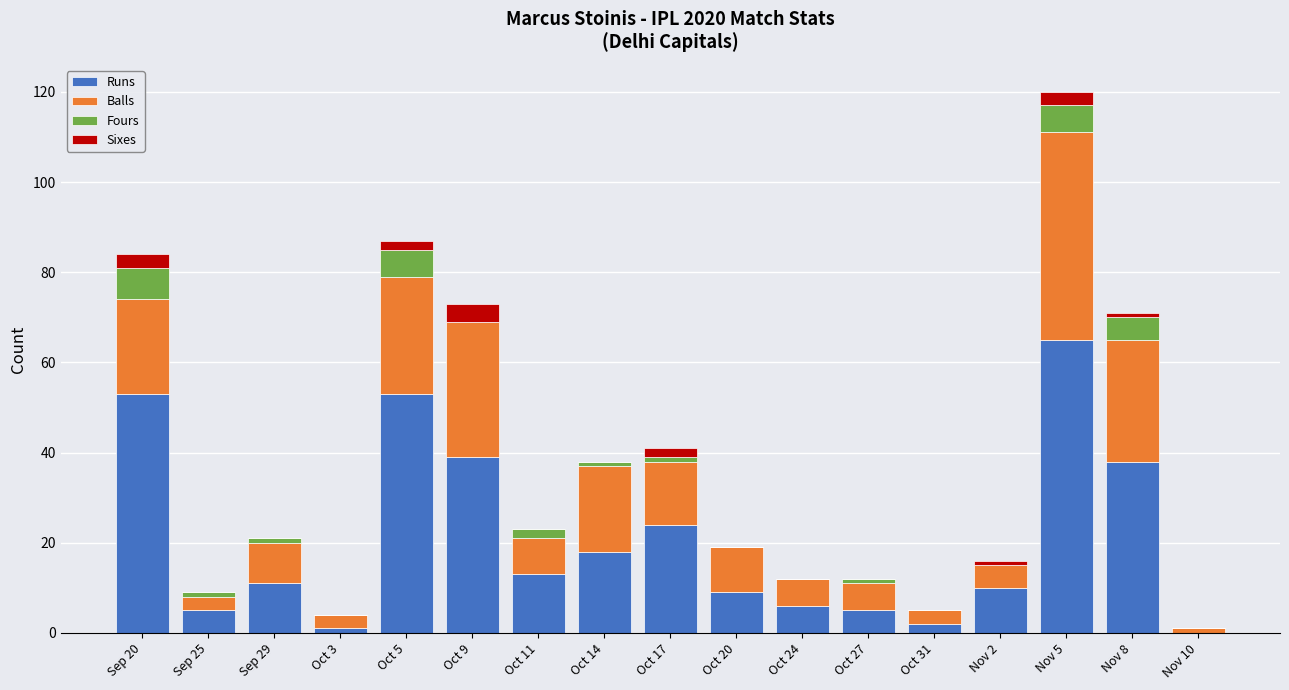

At which category is the sum across all series the highest?

Nov 5